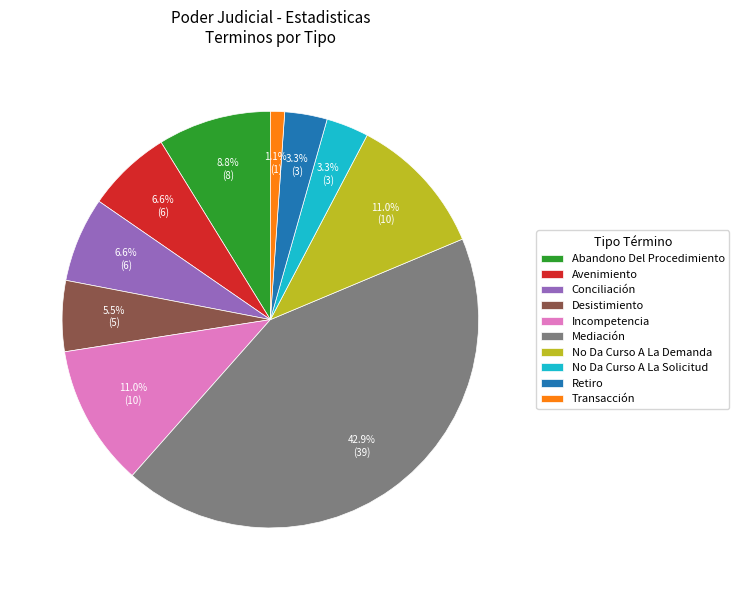

Does any single category account for the majority?

No